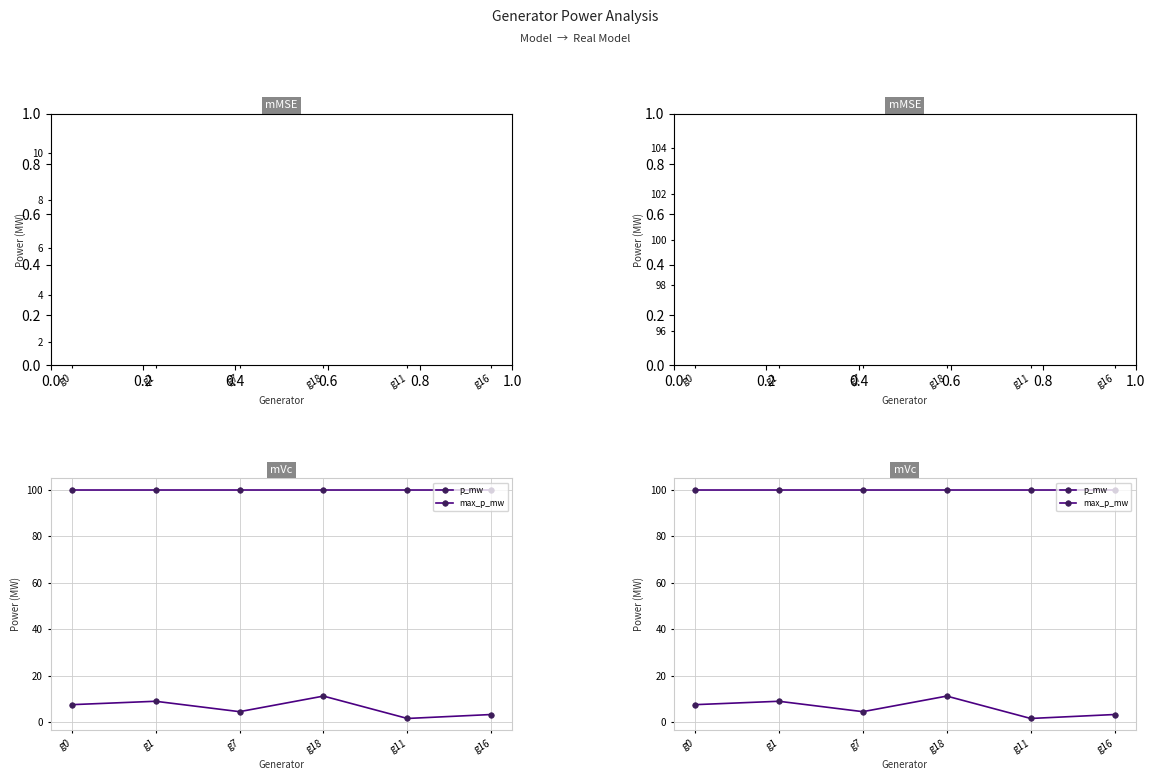

At which category is the sum across all series the highest?

g18